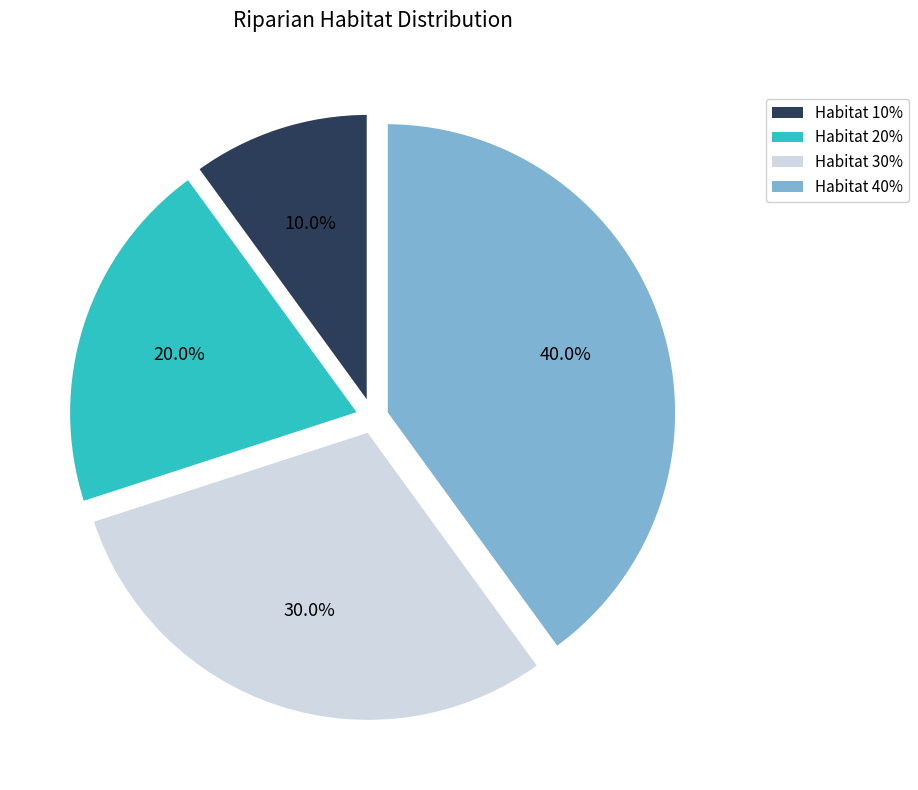

What is the total percentage of Habitat 30% and Habitat 40%?

70.0%